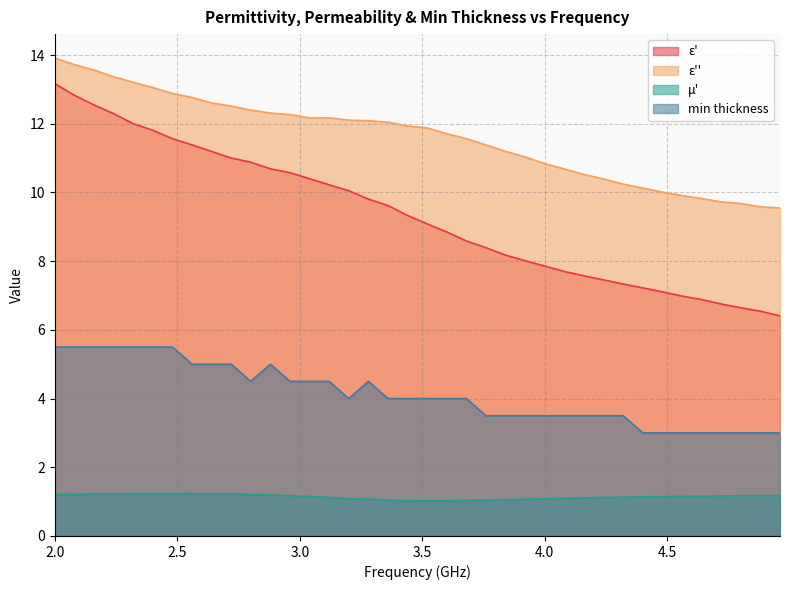

What are all the series names shown in the legend?

ε', ε'', μ', min thickness